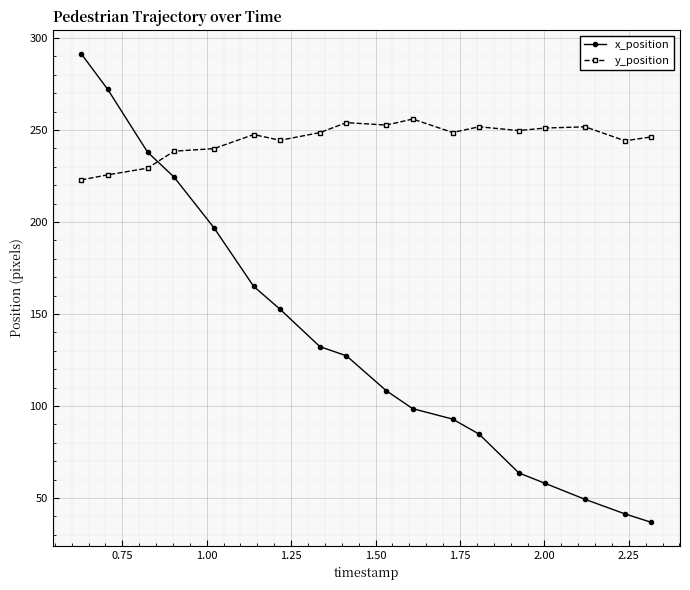

What is the average value of the y_position series?

244.6